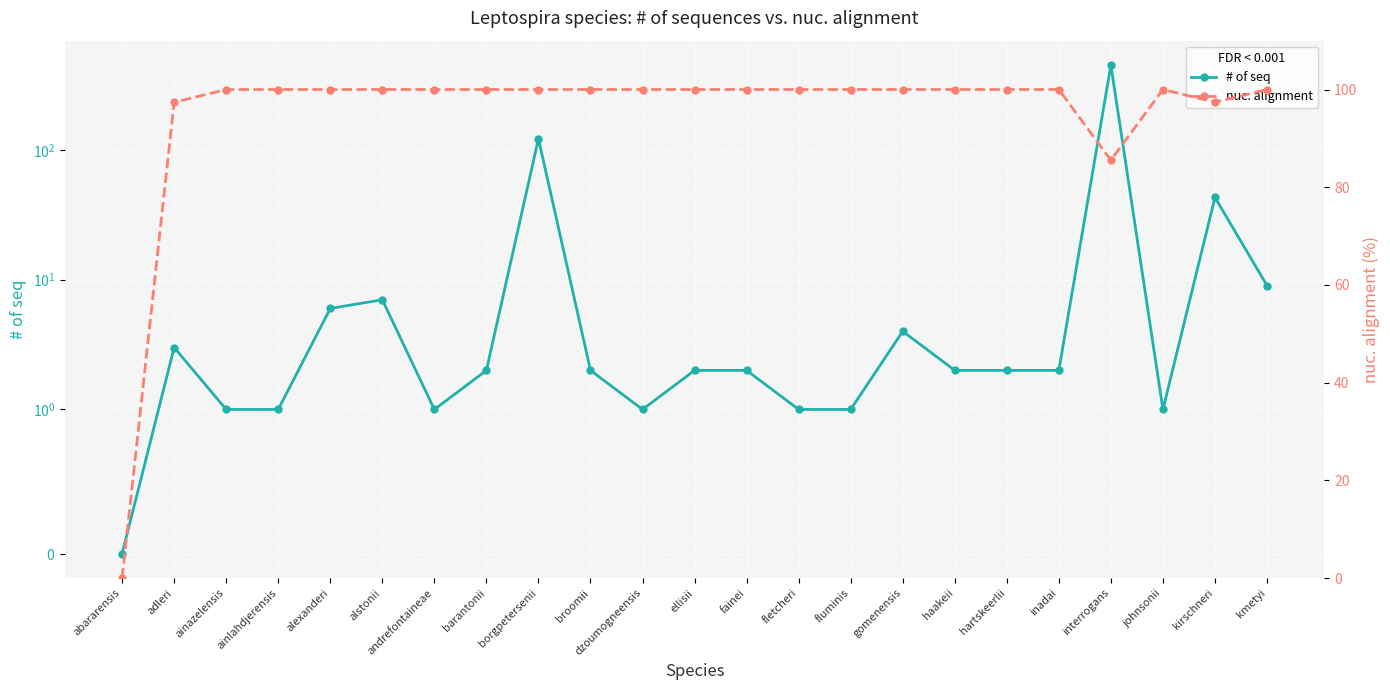

Rank the series by their maximum value, from lowest to highest.

nuc. alignment, # of seq